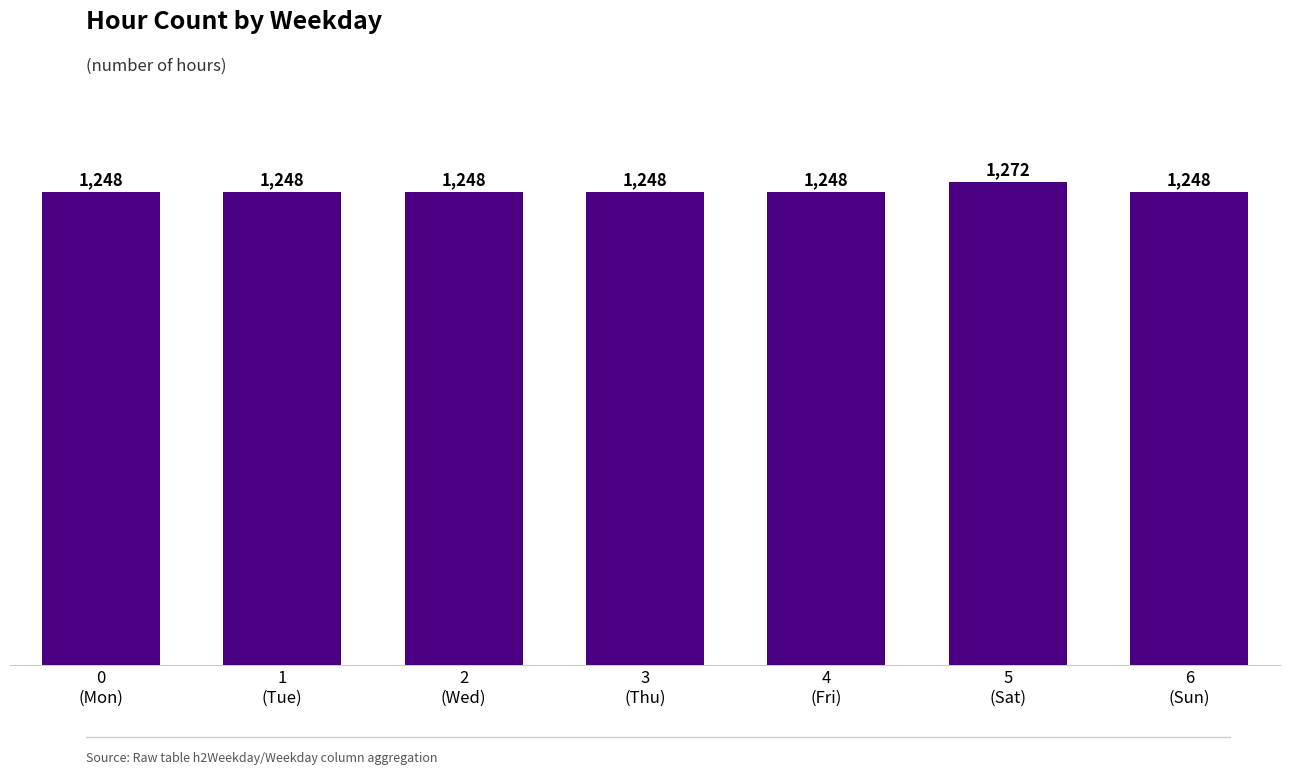

What position from the left is 3
(Thu)?

4